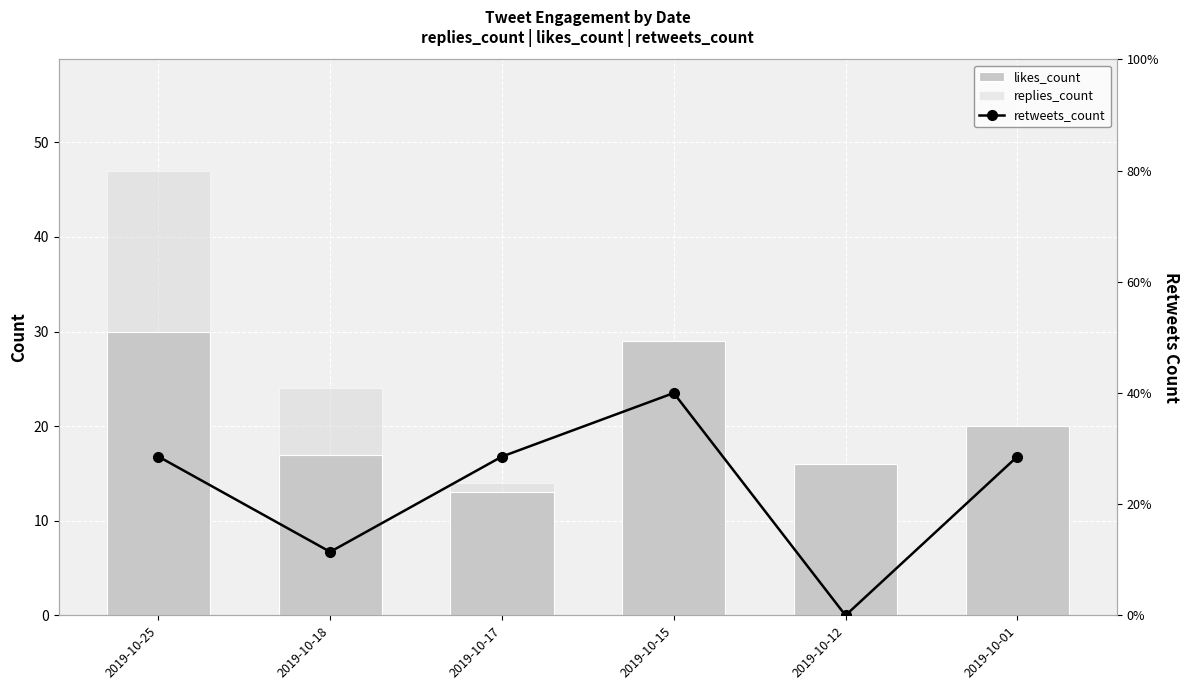

Which series has the widest spread of values?

replies_count